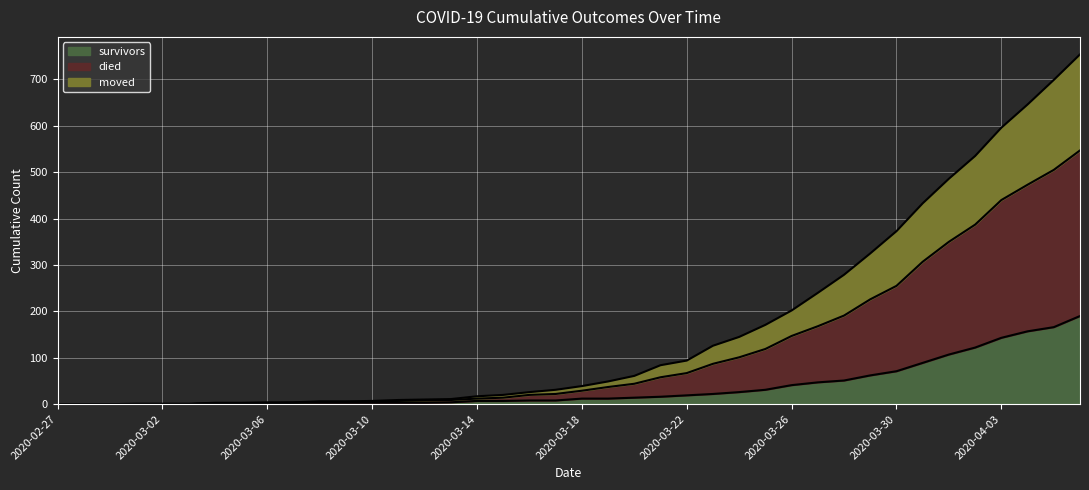

What is the difference between the second highest and second lowest values in the survivors series?

166